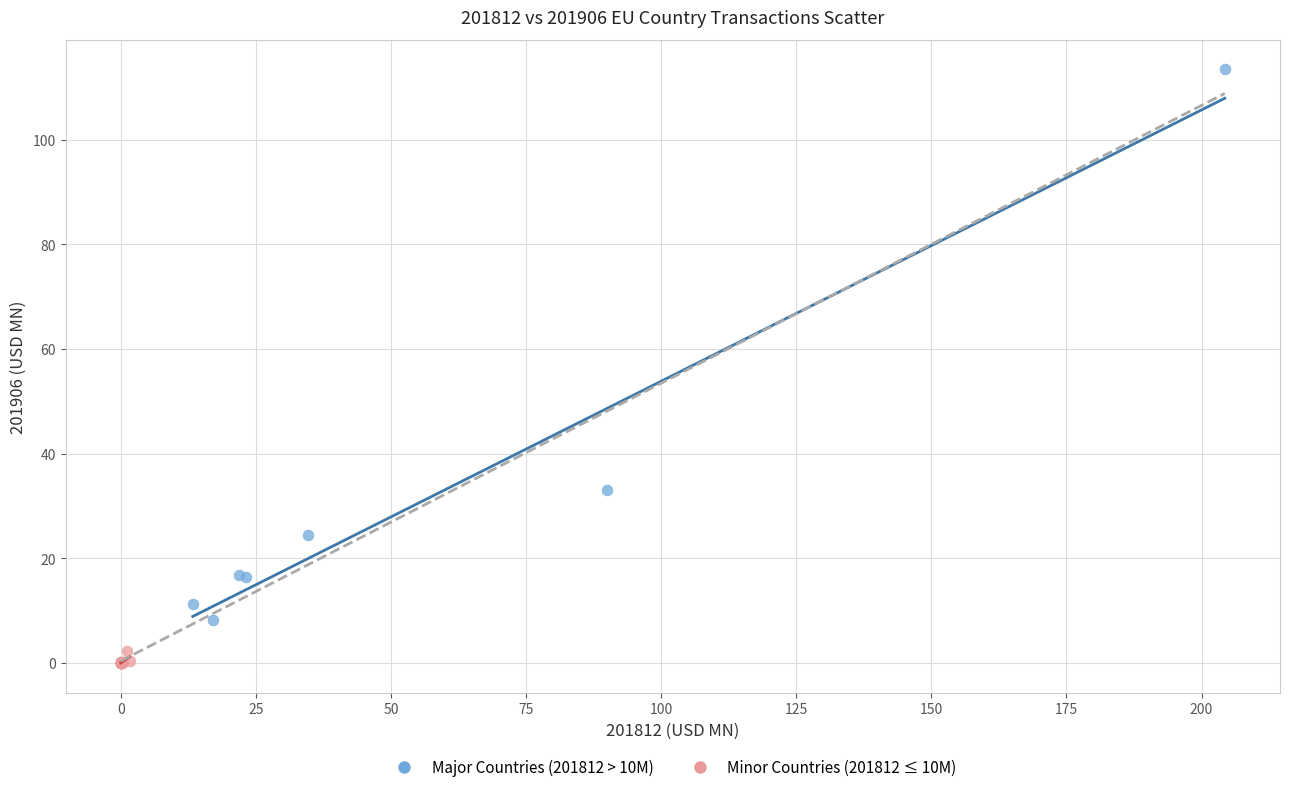

Which series has the widest spread of Y values?

Major Countries (201812 > 10M)